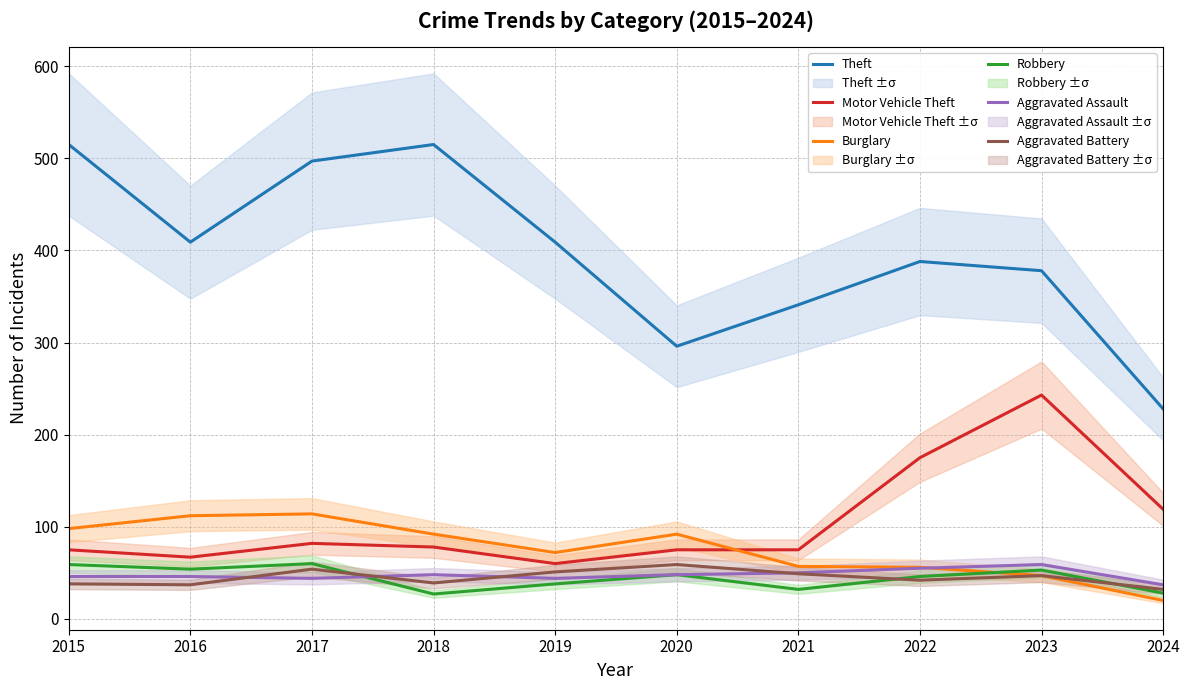

At which category does the chart reach its peak across all series?

2015